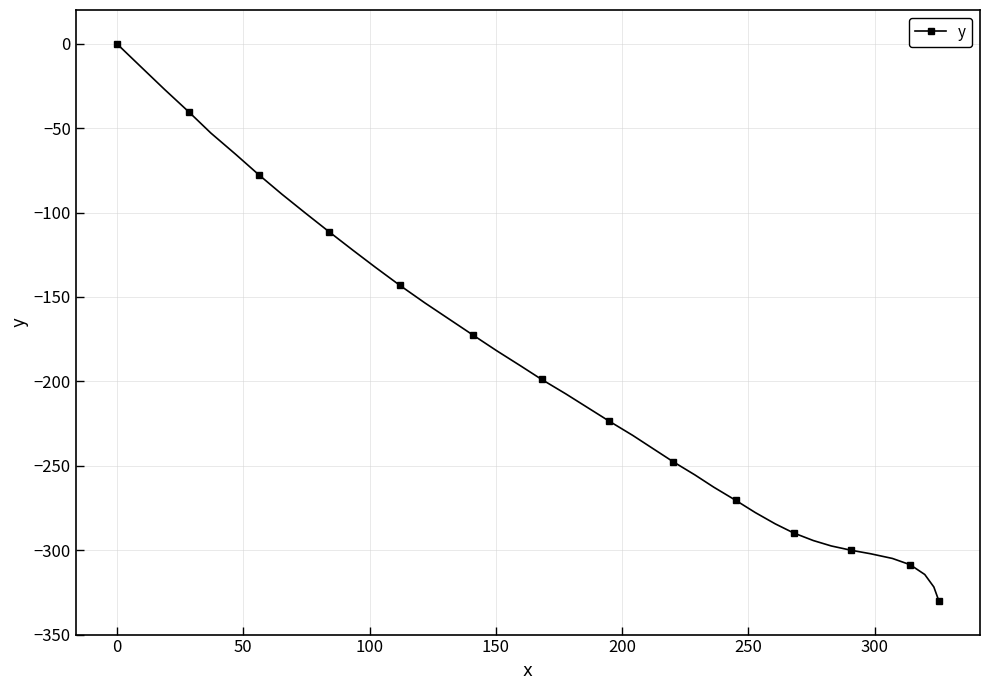

What is the smallest value displayed?

-330.1